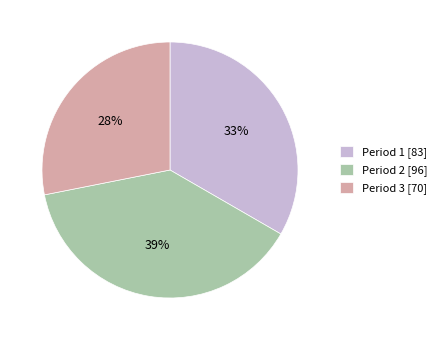

Is there any slice that represents more than half of the pie?

No